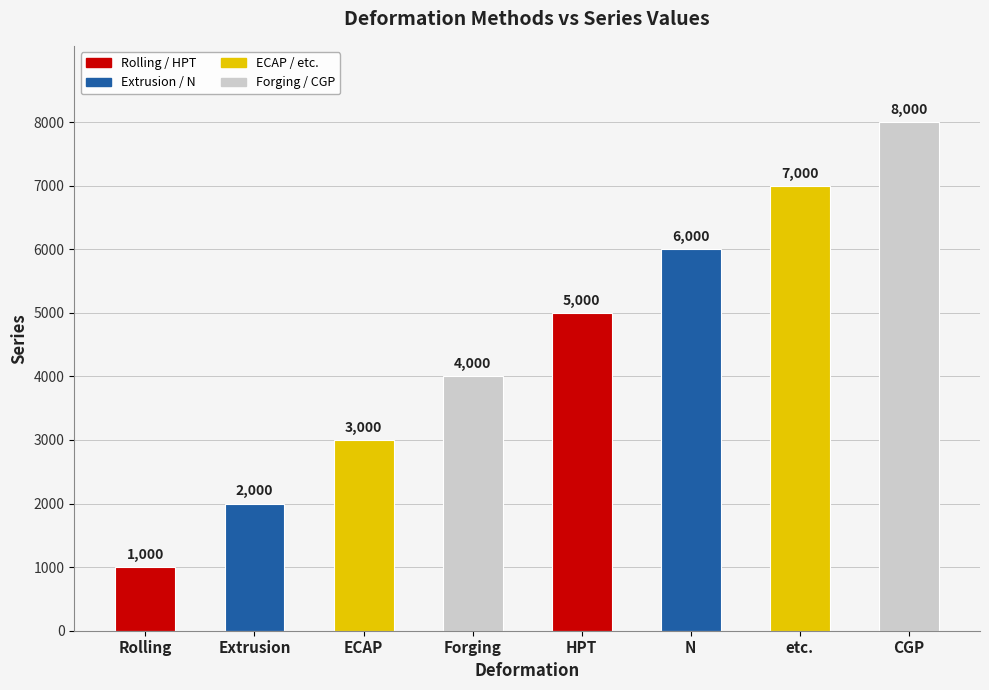

At which category does the chart reach its peak across all series?

CGP